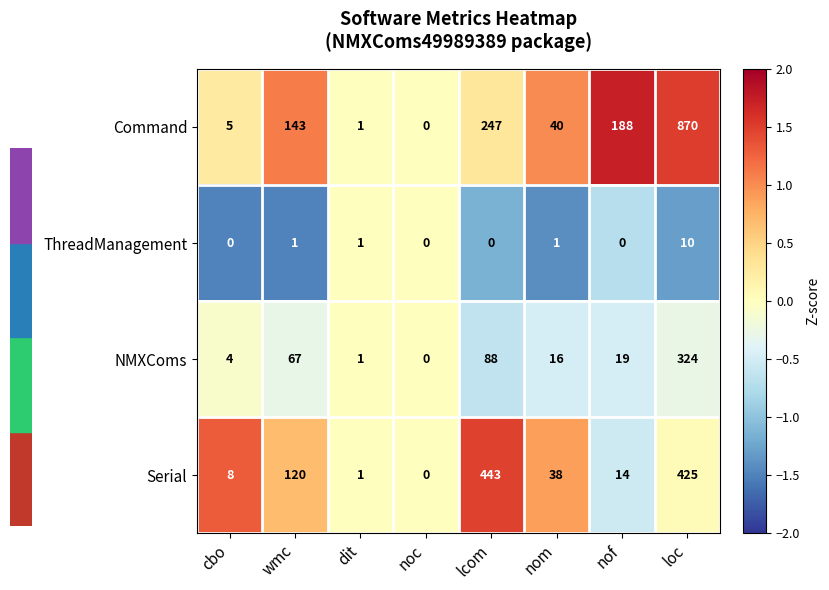

What is the greatest value displayed?

870